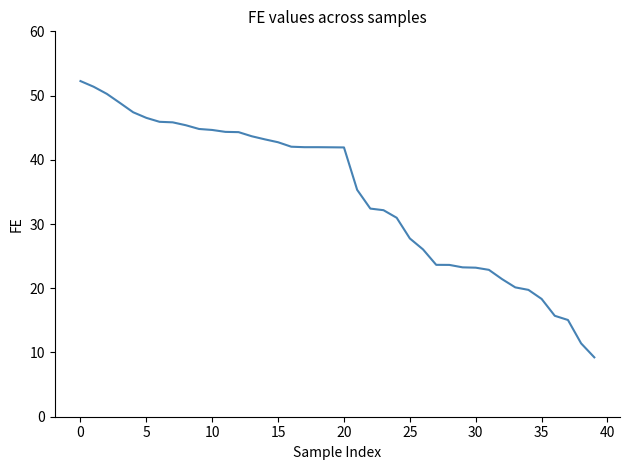

What is the minimum value shown in the chart?

9.2